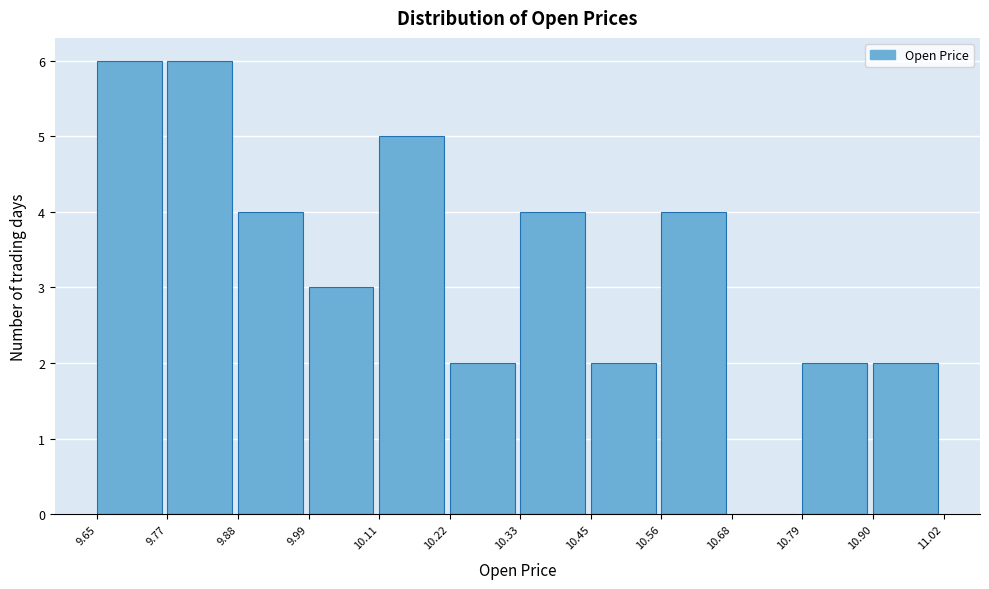

How tall is the bar that spans 10.56 to 10.68 on the x-axis? The values are not printed on the chart, so give them approximately, as read against the axis.

4